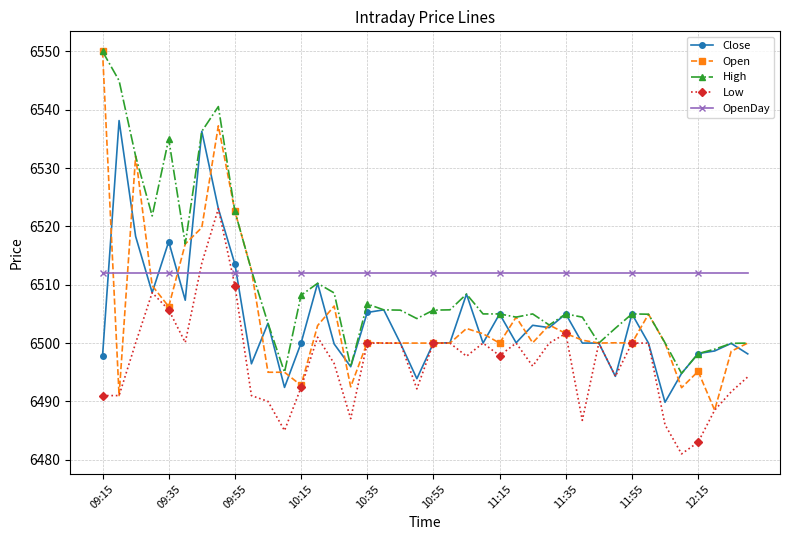

Count the number of categories in the chart.

40